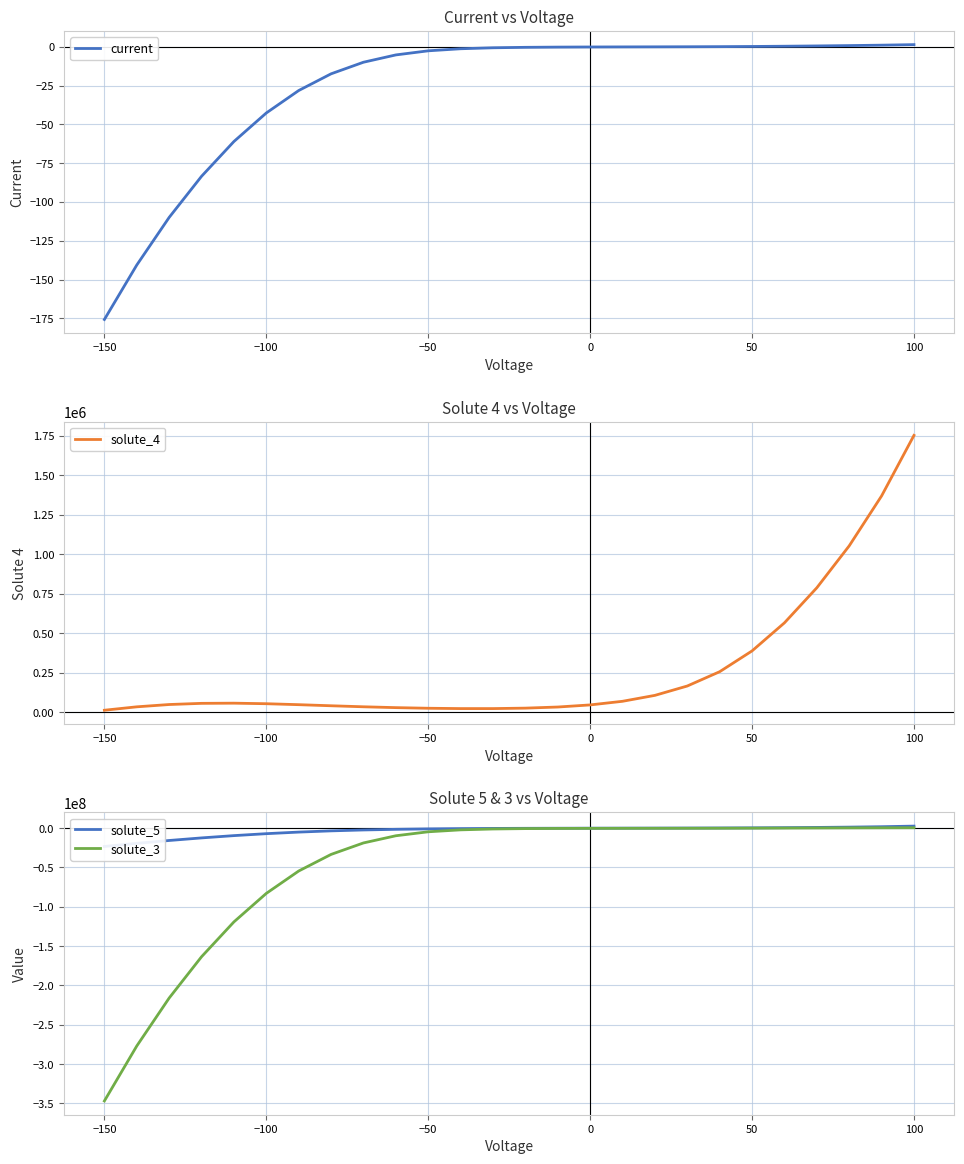

The value of solute_3 at −100 is -134941812.3. True or false?

False